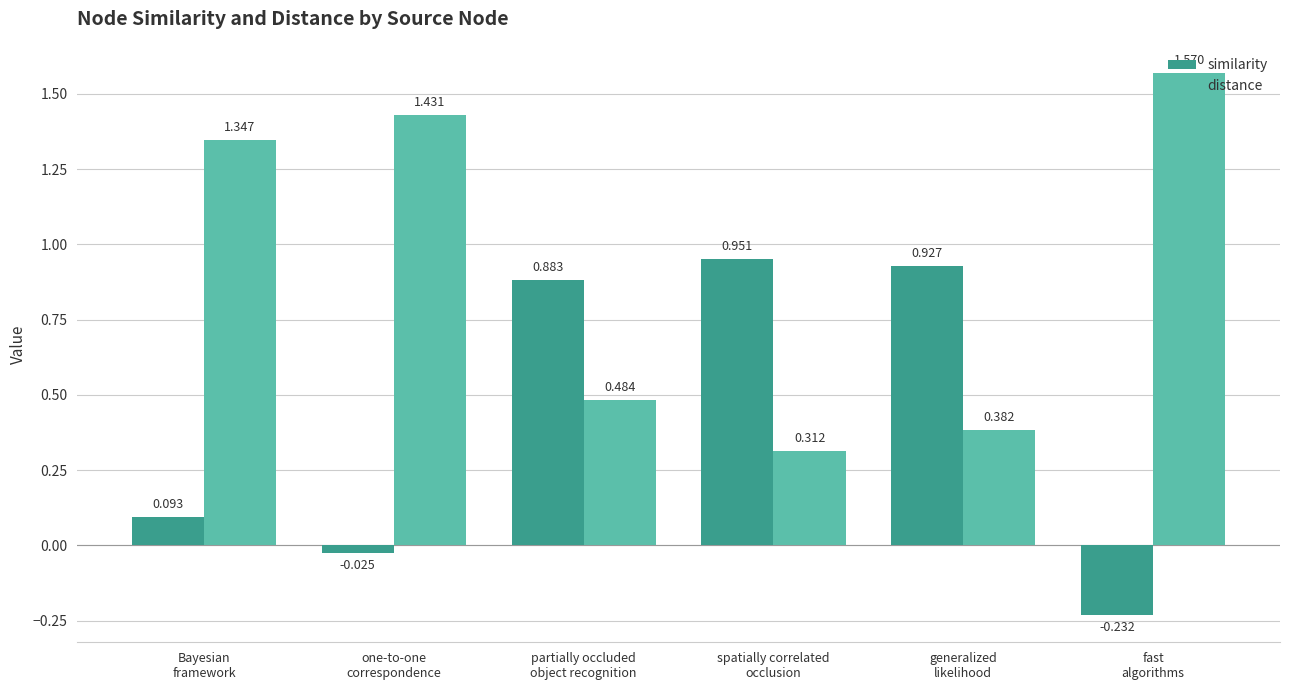

At how many categories does at least one series exceed 0?

6